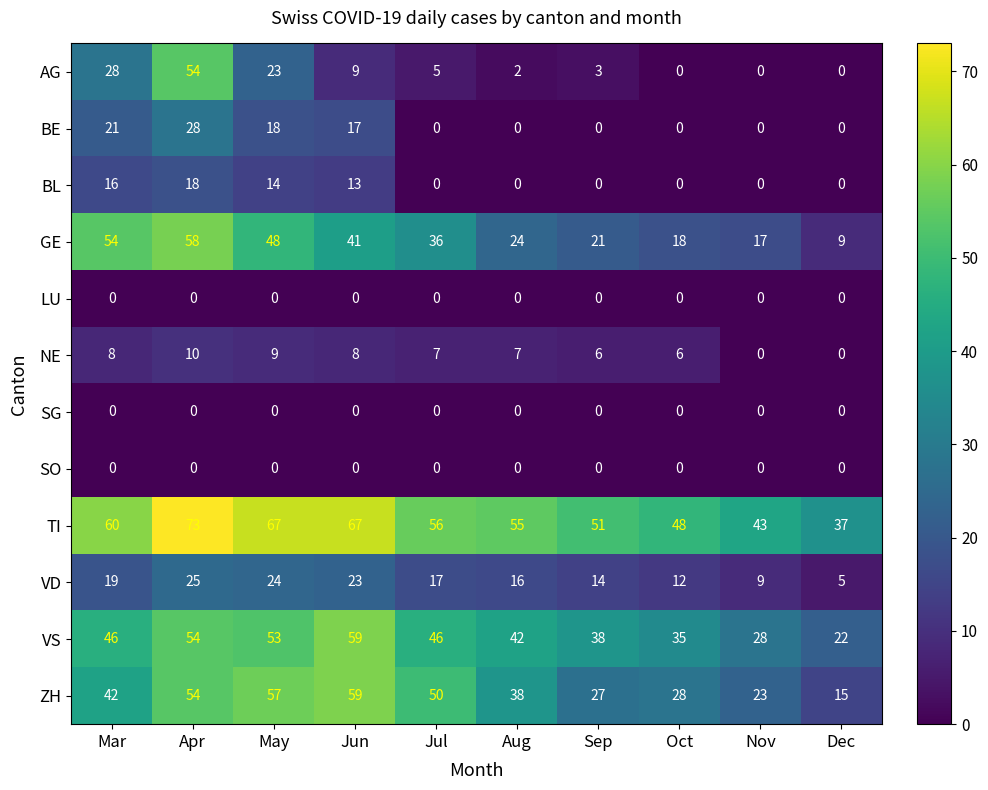

What is the total value across all series at May?

313